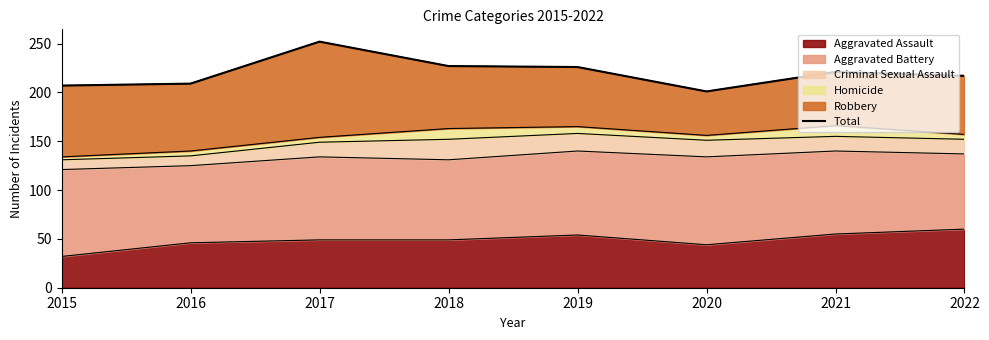

How many interior local peaks (higher than both neighbors) does the data have?

2